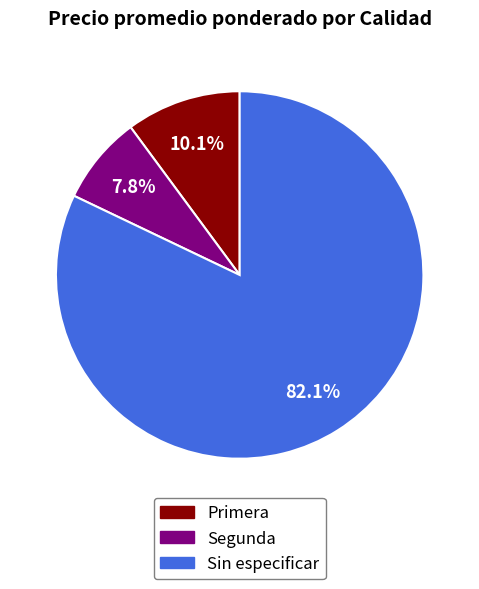

Does Segunda account for over 50% of the chart?

No